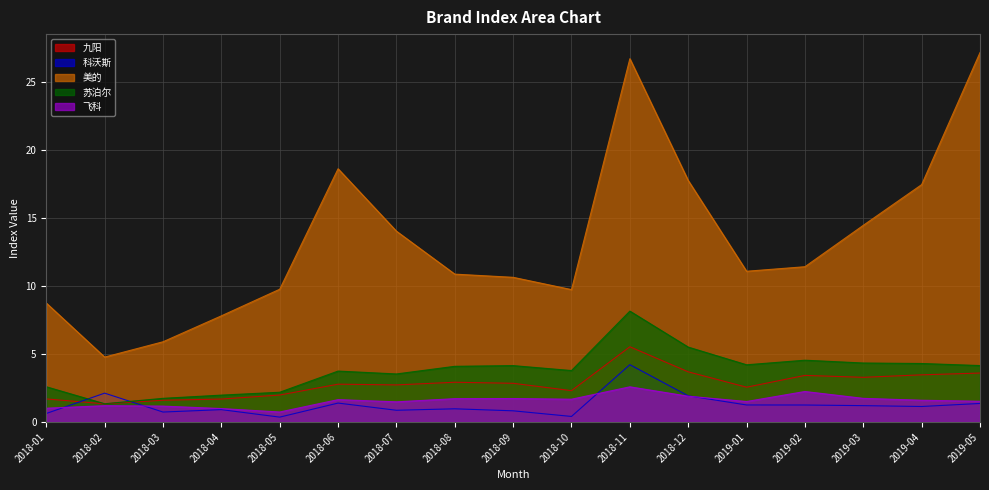

True or false: 飞科 and 九阳 intersect in this chart.

False